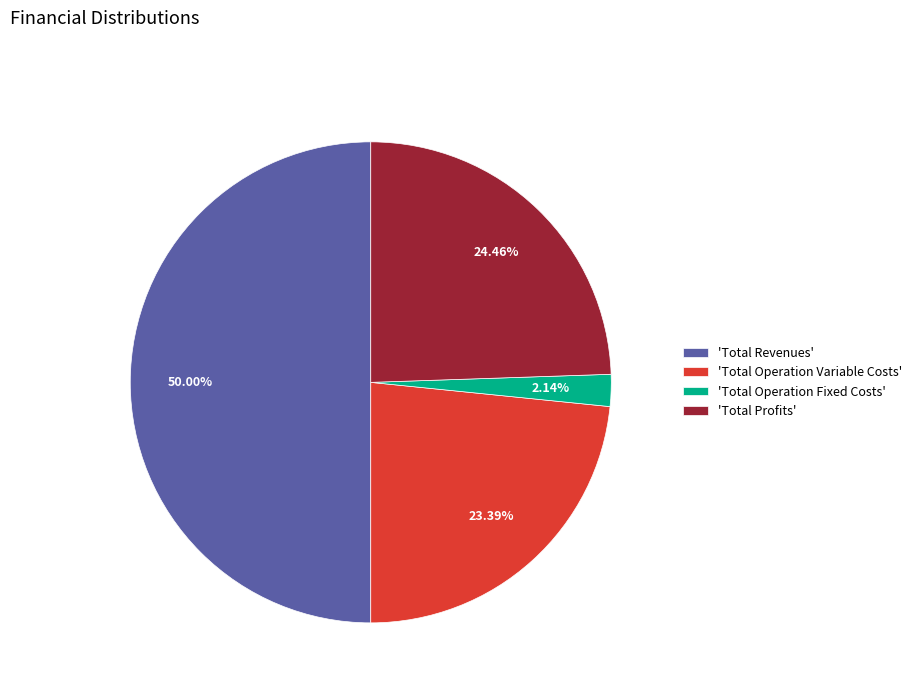

Rank the categories by value from highest to lowest.

'Total Revenues', 'Total Profits', 'Total Operation Variable Costs', 'Total Operation Fixed Costs'